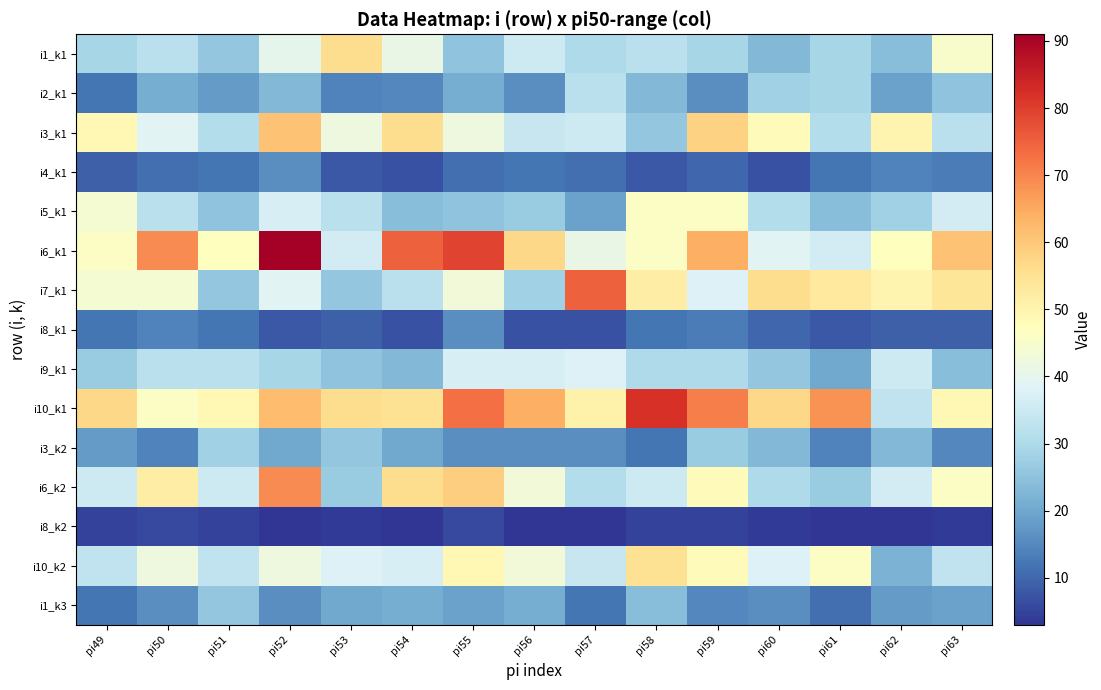

Rank the series at pi50 from lowest to highest value.

i8_k2, i4_k1, i8_k1, i3_k2, i1_k3, i2_k1, i1_k1, i5_k1, i9_k1, i3_k1, i10_k2, i7_k1, i10_k1, i6_k2, i6_k1